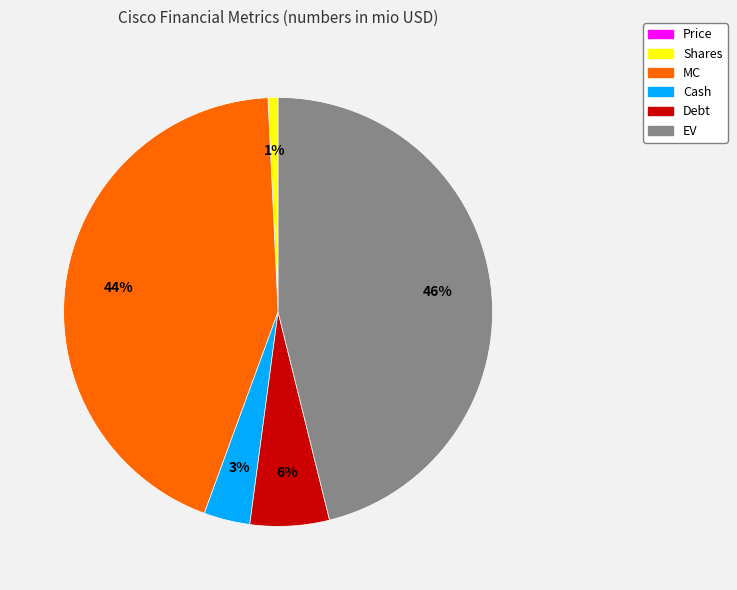

Do Shares and EV together represent more than half of the pie?

No